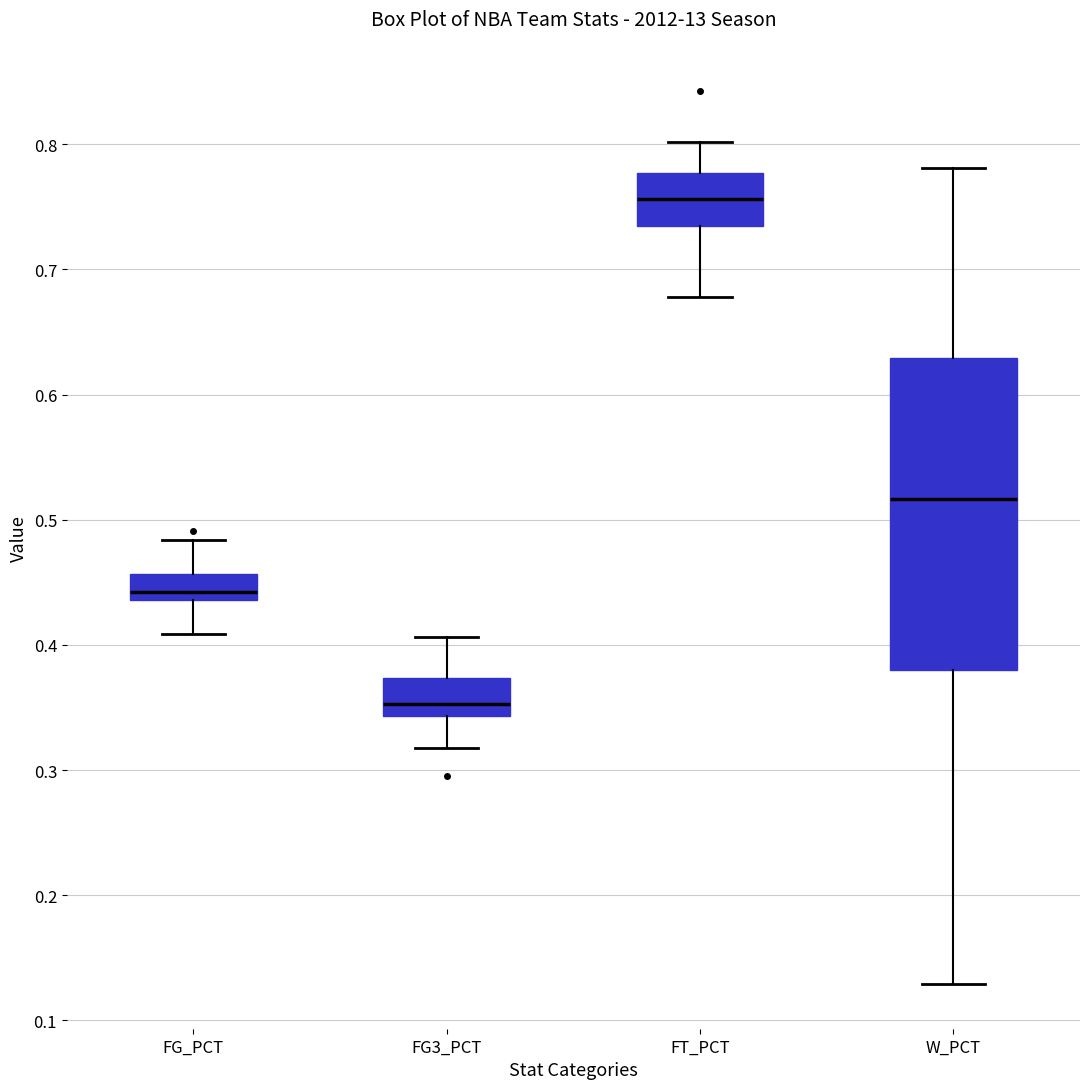

Reading left to right, read every box against the y-axis: the position of its median line, the range the box covers, and the ends of its whiskers. The values are not printed on the chart, so give them approximately, as read against the axis.

FG_PCT: median 0.44 (just above the box's lower edge), box 0.44 to 0.46, whiskers 0.41 to 0.48
FG3_PCT: median 0.35, box 0.34 to 0.37, whiskers 0.32 to 0.41
FT_PCT: median 0.76, box 0.73 to 0.78, whiskers 0.68 to 0.80
W_PCT: median 0.52, box 0.38 to 0.63, whiskers 0.13 to 0.78